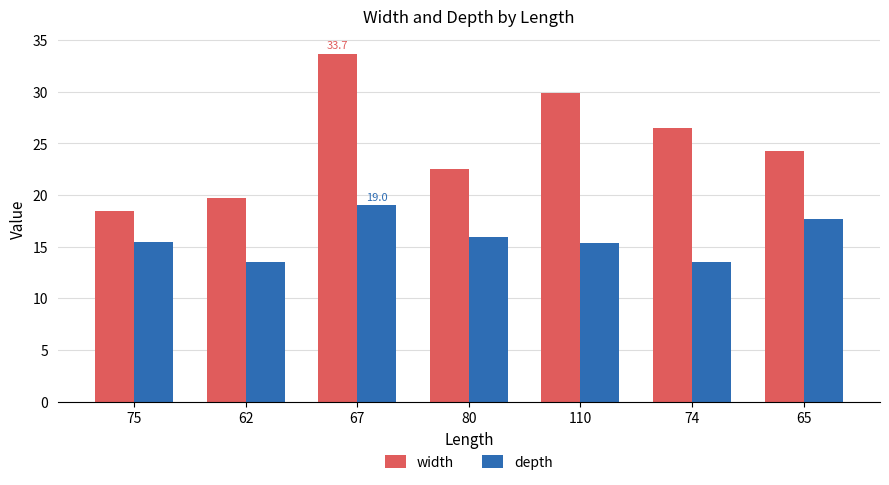

What is the difference between the highest and lowest values at 75?

2.9